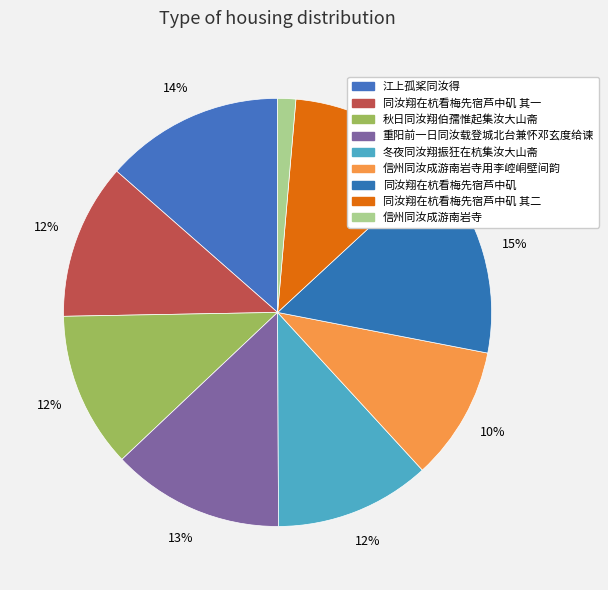

Count the number of slices in the pie.

9